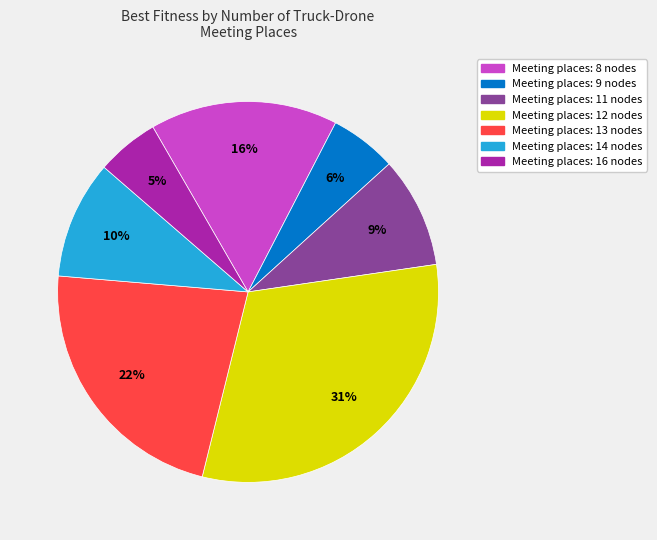

Is there a majority slice in this chart?

No